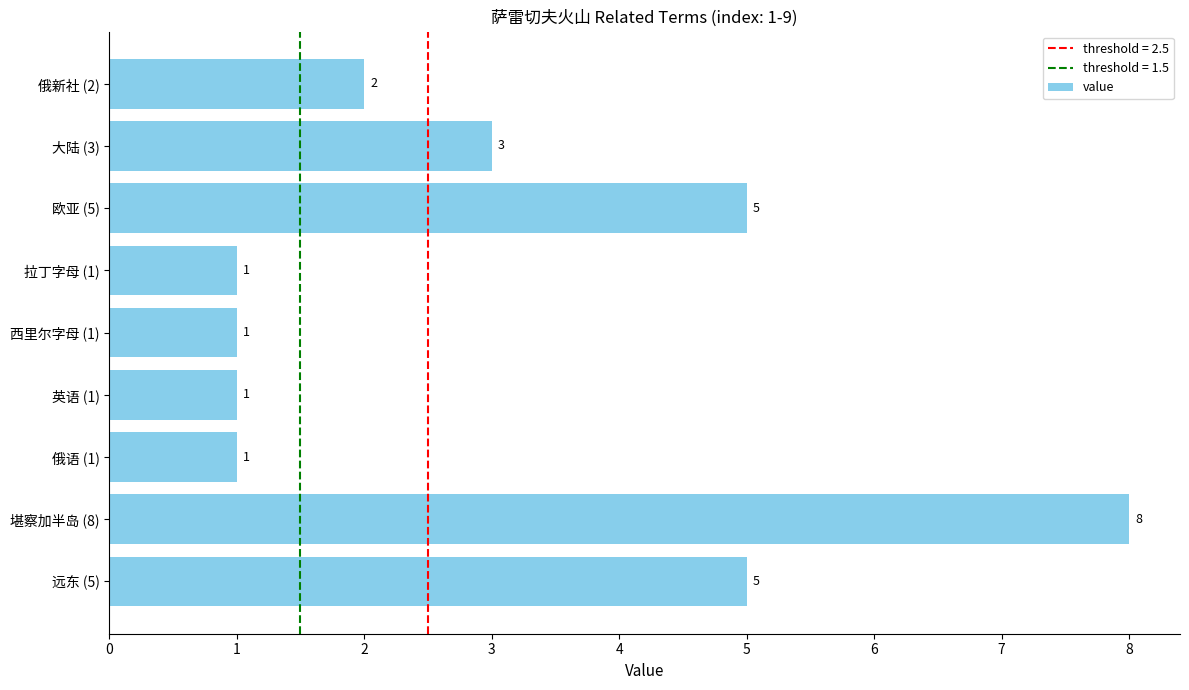

The chart shows a value of 2 at 英语 (1). True or false?

False